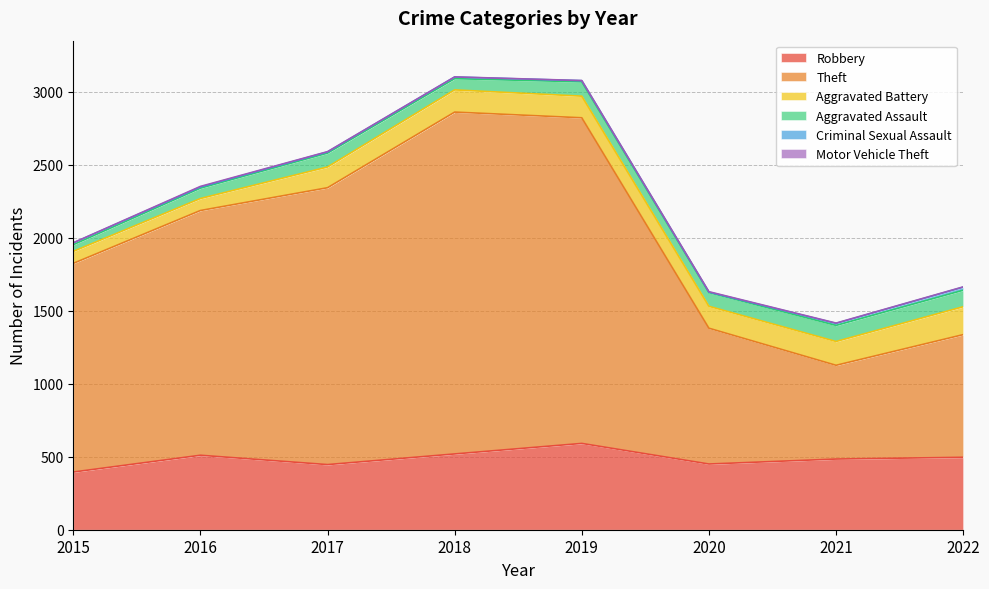

In Aggravated Battery, how many points are higher than both neighbors (excluding endpoints)?

1